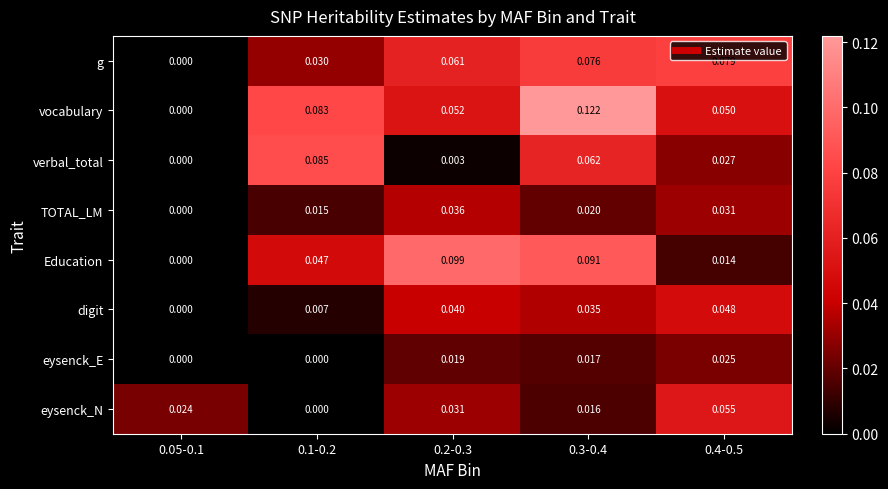

Which series has the widest spread of values?

vocabulary